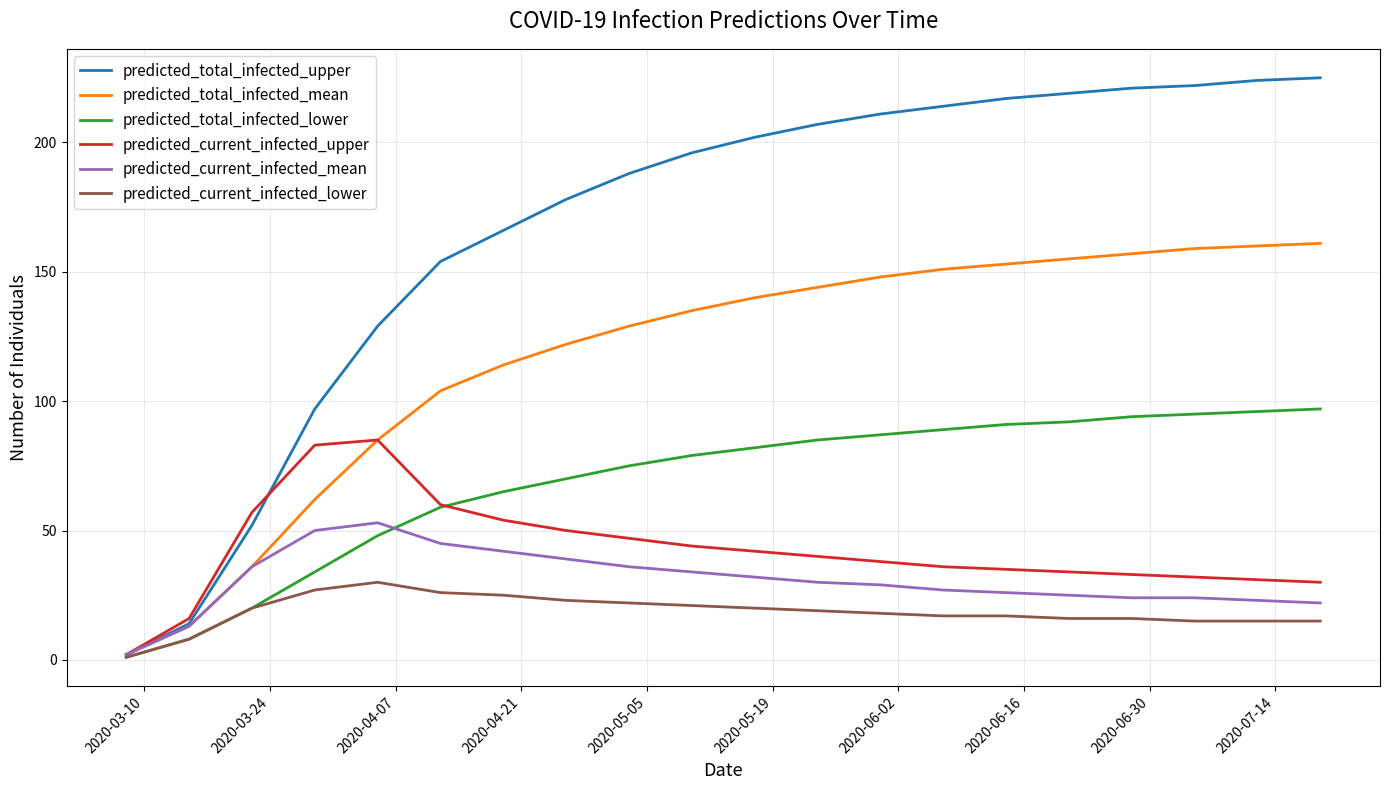

Rank the series by their maximum value, from highest to lowest.

predicted_total_infected_upper, predicted_total_infected_mean, predicted_total_infected_lower, predicted_current_infected_upper, predicted_current_infected_mean, predicted_current_infected_lower